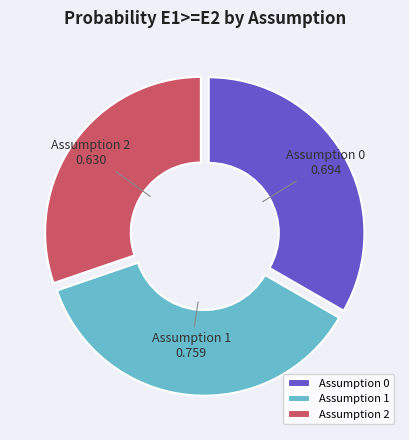

Which has a higher value, Assumption 2 or Assumption 1?

Assumption 1